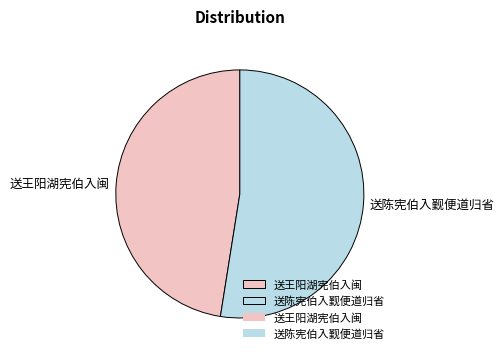

How many segments does this pie chart have?

2